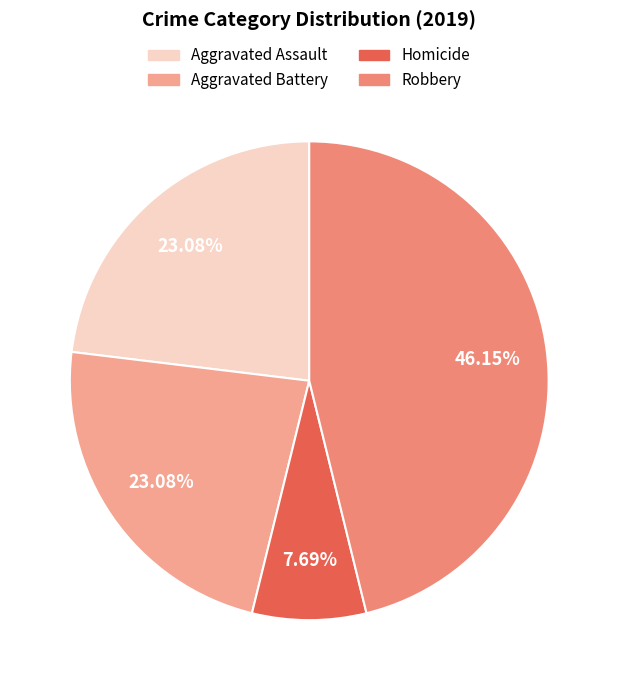

To the nearest percent, what portion does Aggravated Assault represent?

23%